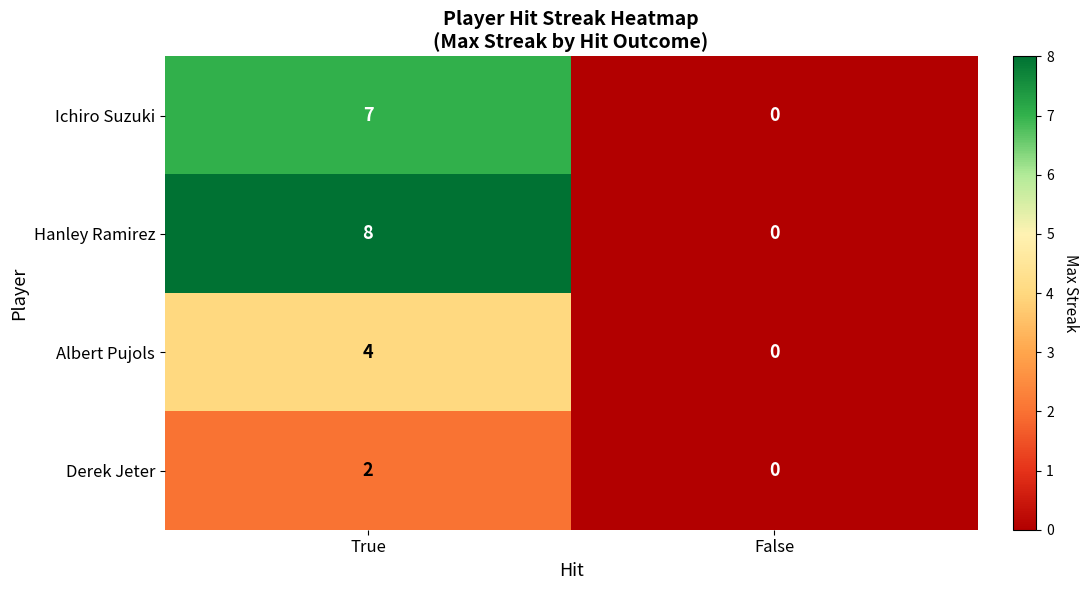

Rank the series by their average value, from lowest to highest.

Derek Jeter, Albert Pujols, Ichiro Suzuki, Hanley Ramirez